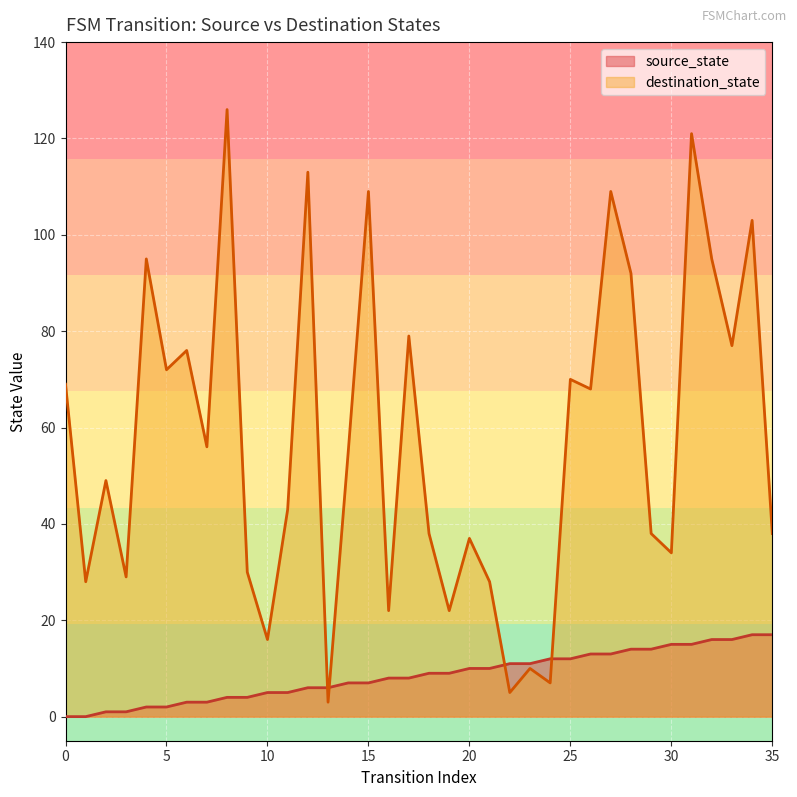

Which series ends up on top after the final intersection of destination_state and source_state?

destination_state